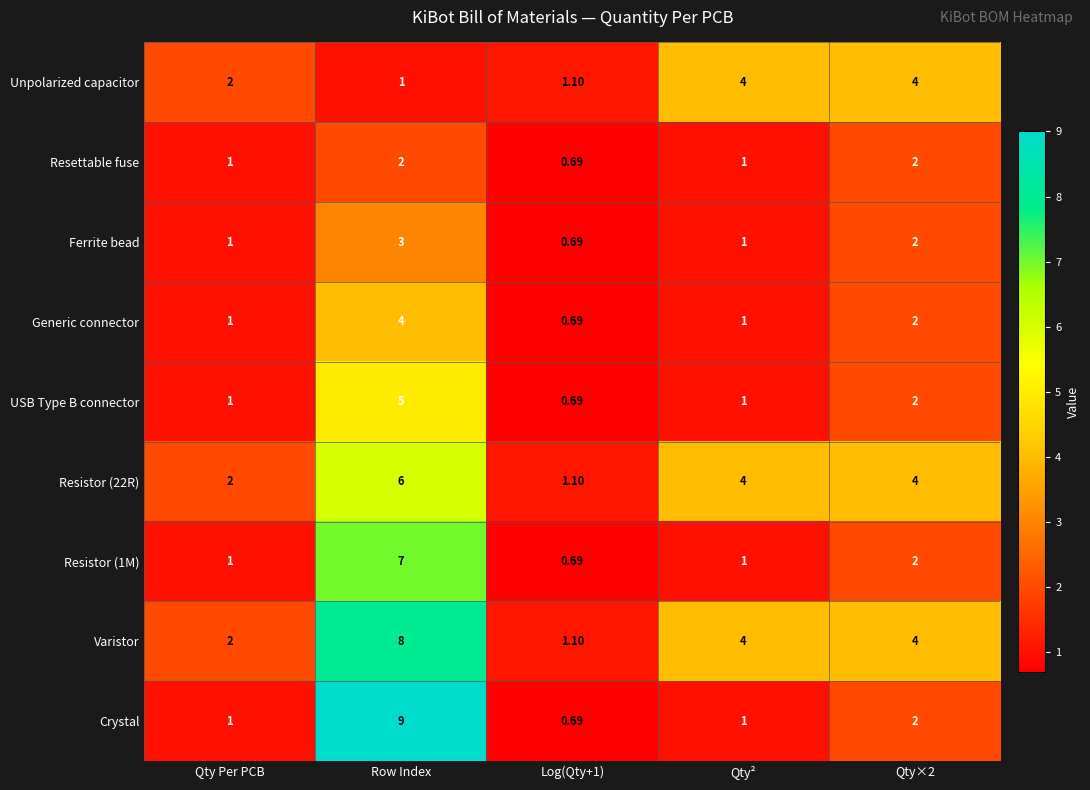

Which category has the lowest value in the Unpolarized capacitor series?

Row Index